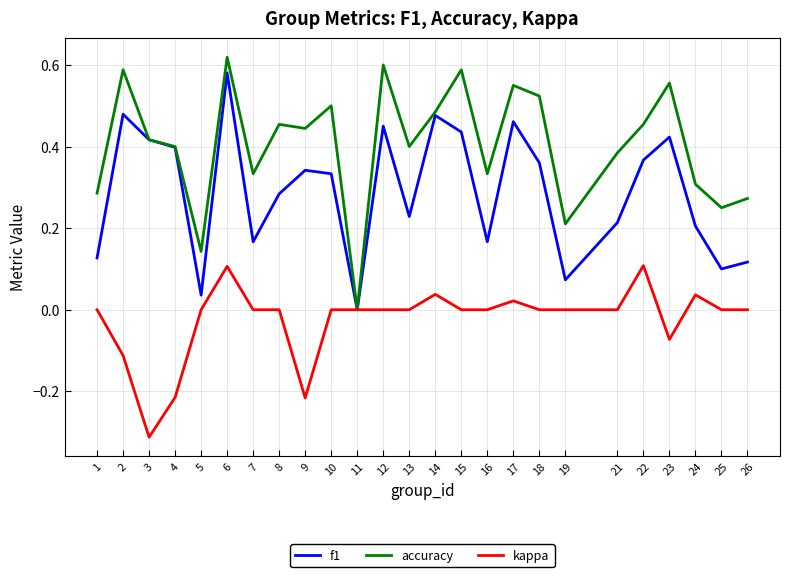

At 8, list the series in order from smallest to largest.

kappa, f1, accuracy